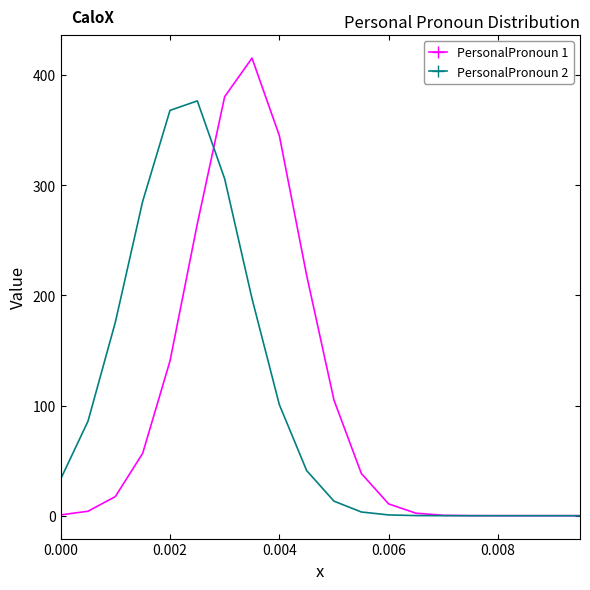

What is the average value of the PersonalPronoun 1 series?

100.0